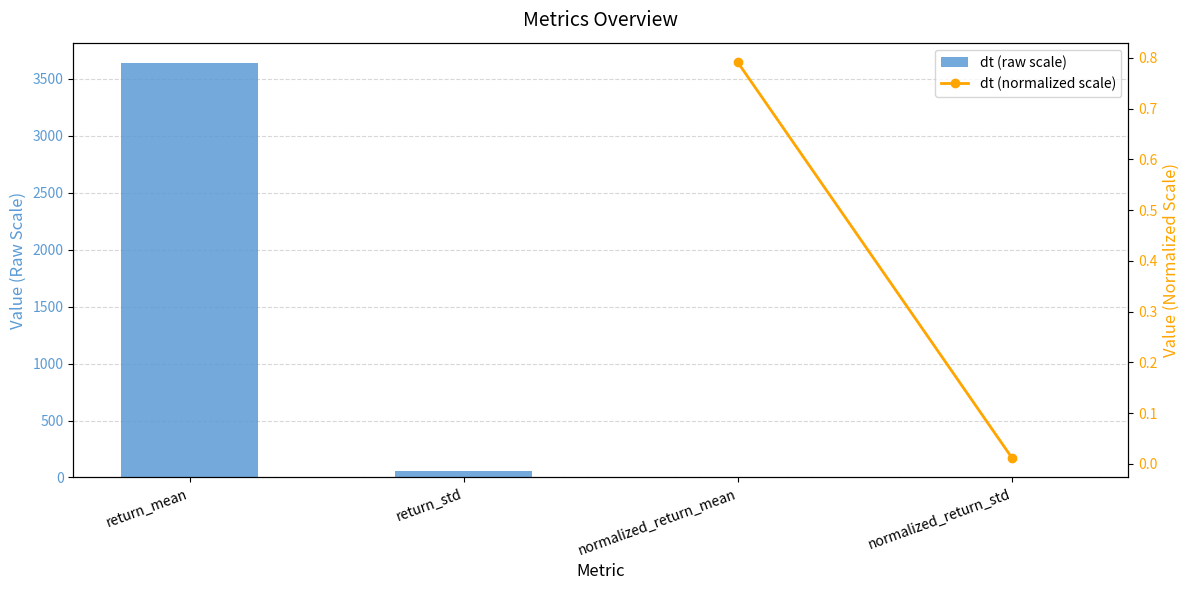

What is the maximum value shown in the chart?

3633.3